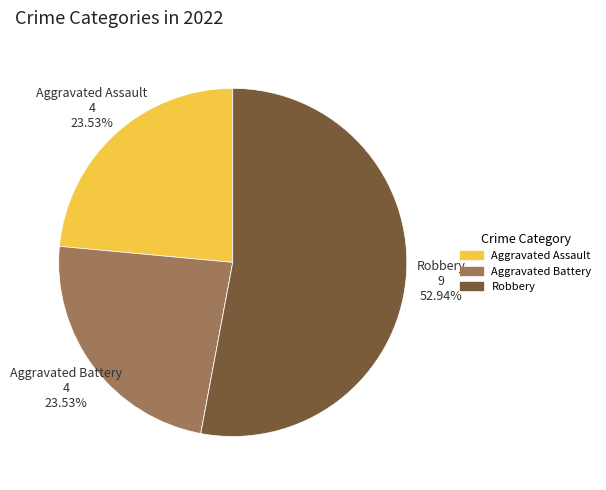

Does any single category account for the majority?

Yes